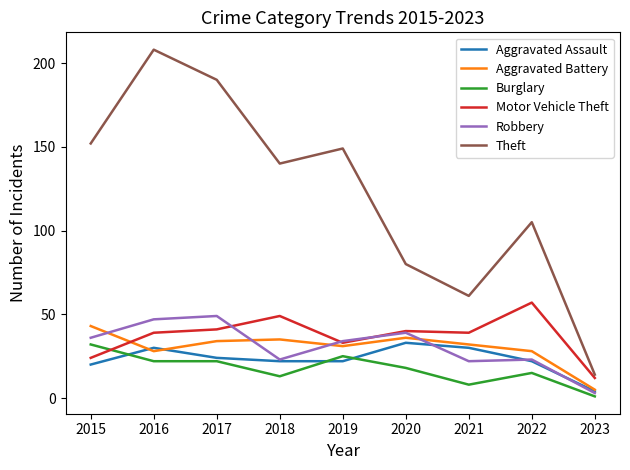

What is the total value across all series at 2018?

282